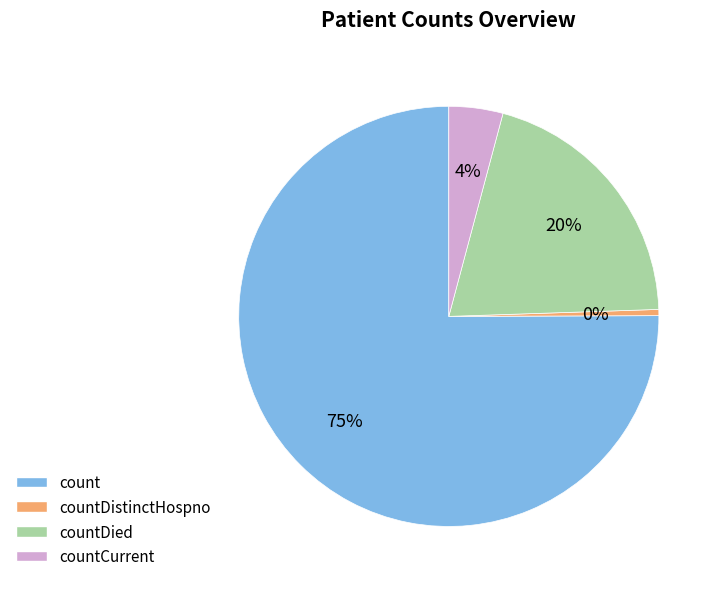

How many slices are in this pie chart?

4